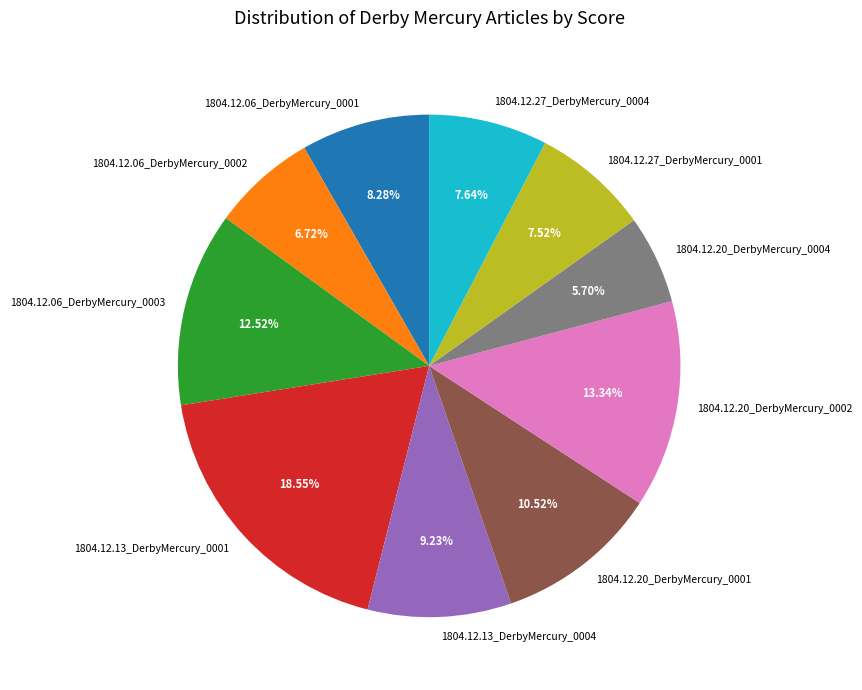

To the nearest percent, what portion does 1804.12.13_DerbyMercury_0004 represent?

9%